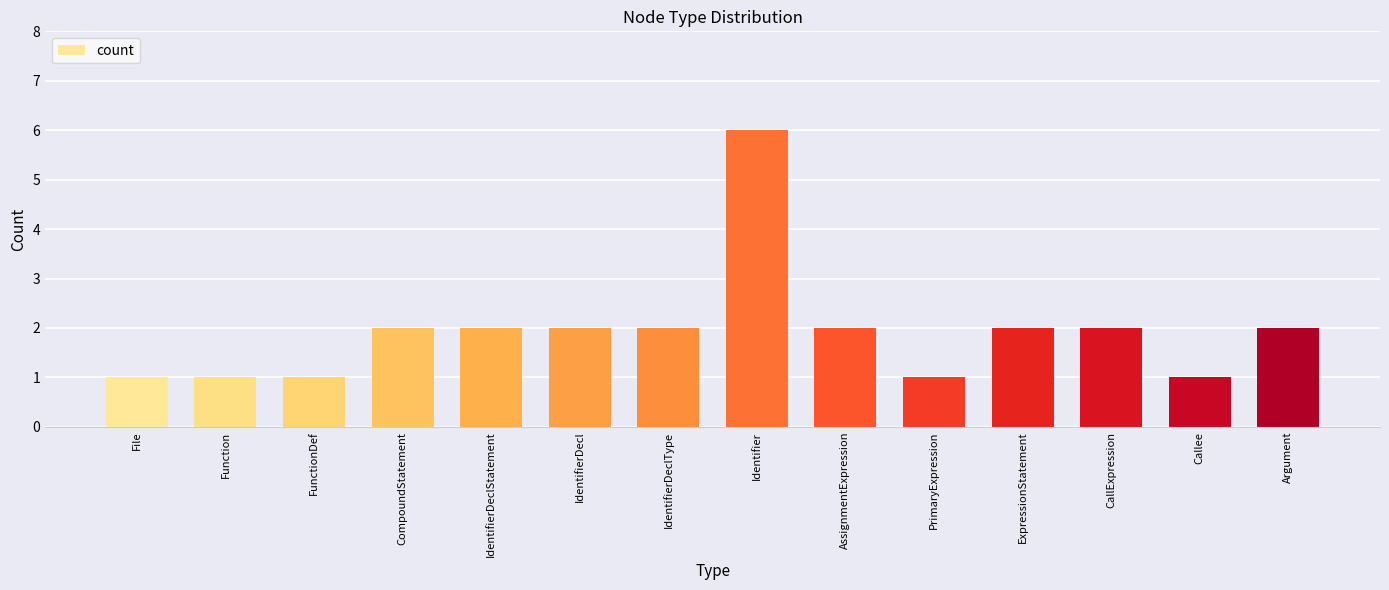

How many series are shown in this chart?

1